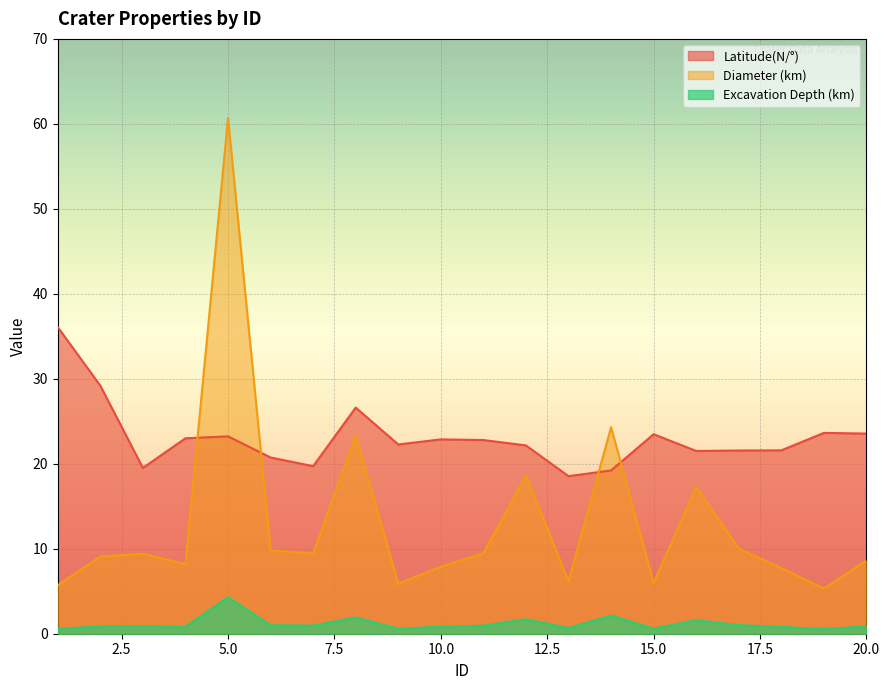

True or false: Excavation Depth (km) and Latitude(N/°) intersect in this chart.

False